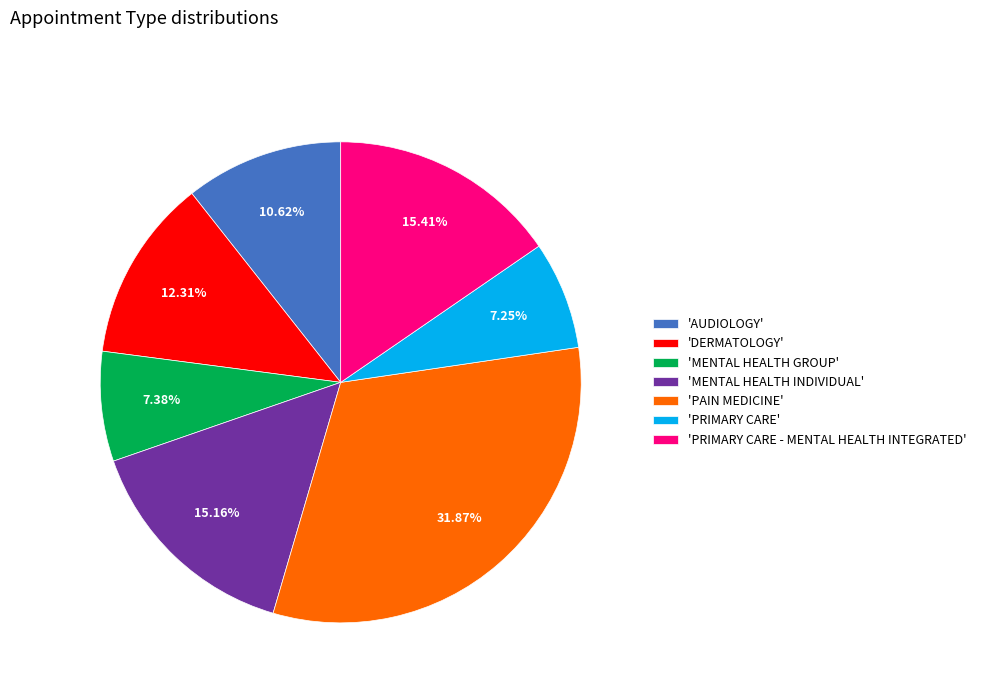

What is the largest slice in the pie chart?

'PAIN MEDICINE'